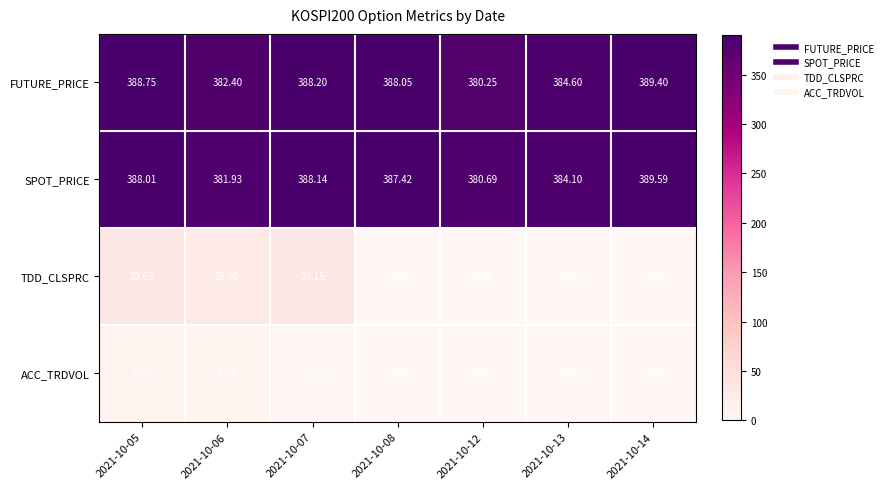

Which series has the widest spread of values?

TDD_CLSPRC